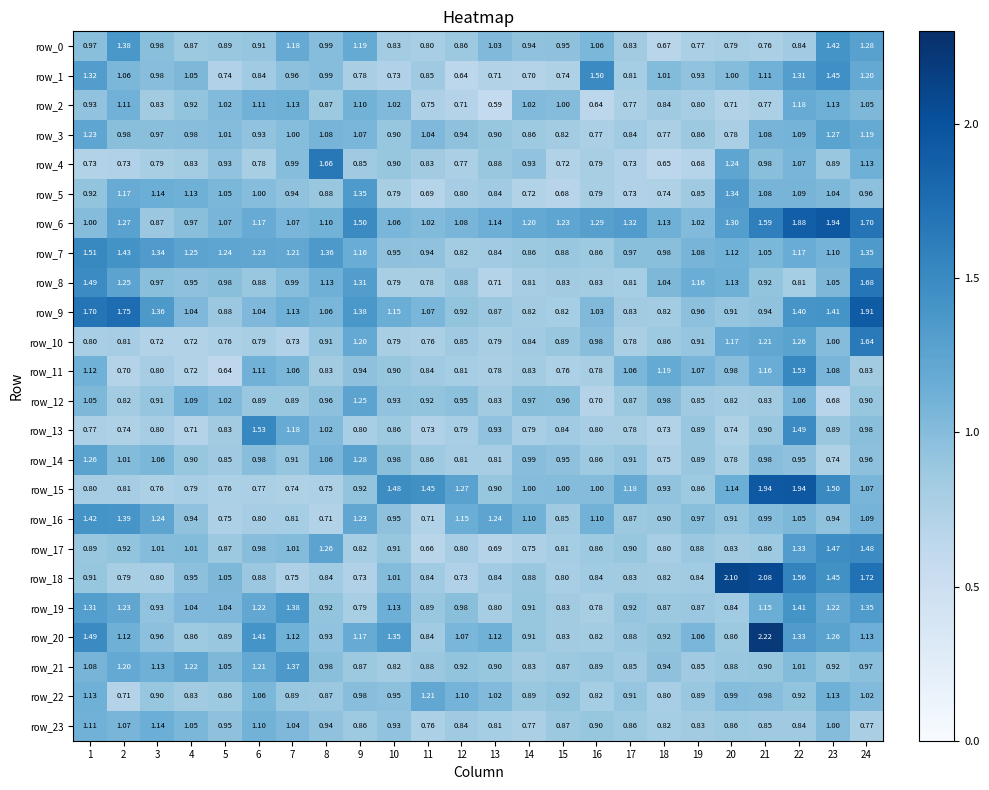

What is the total value across all series at 3?

23.4